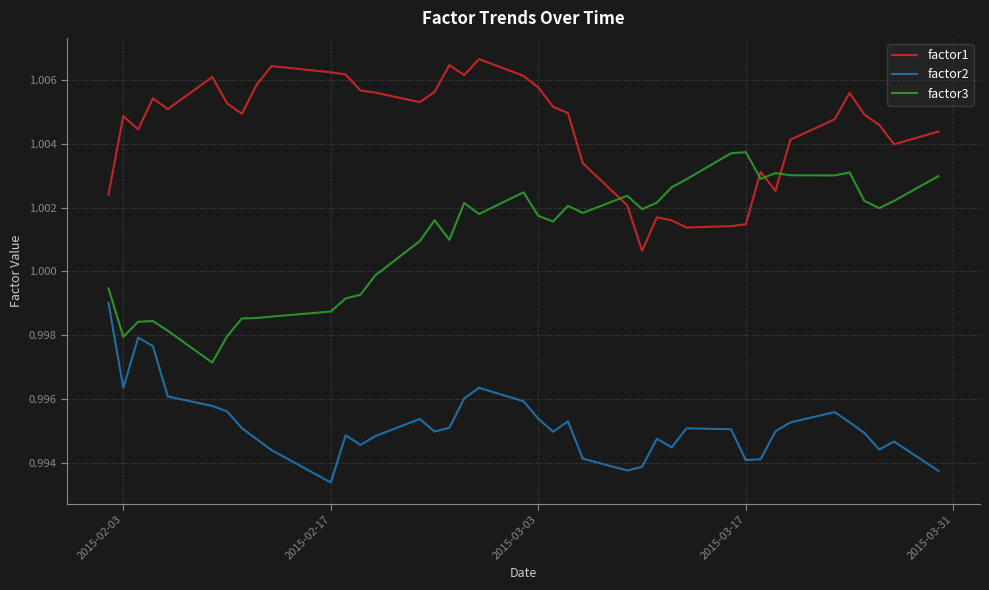

Which series has the largest total across all categories?

factor1